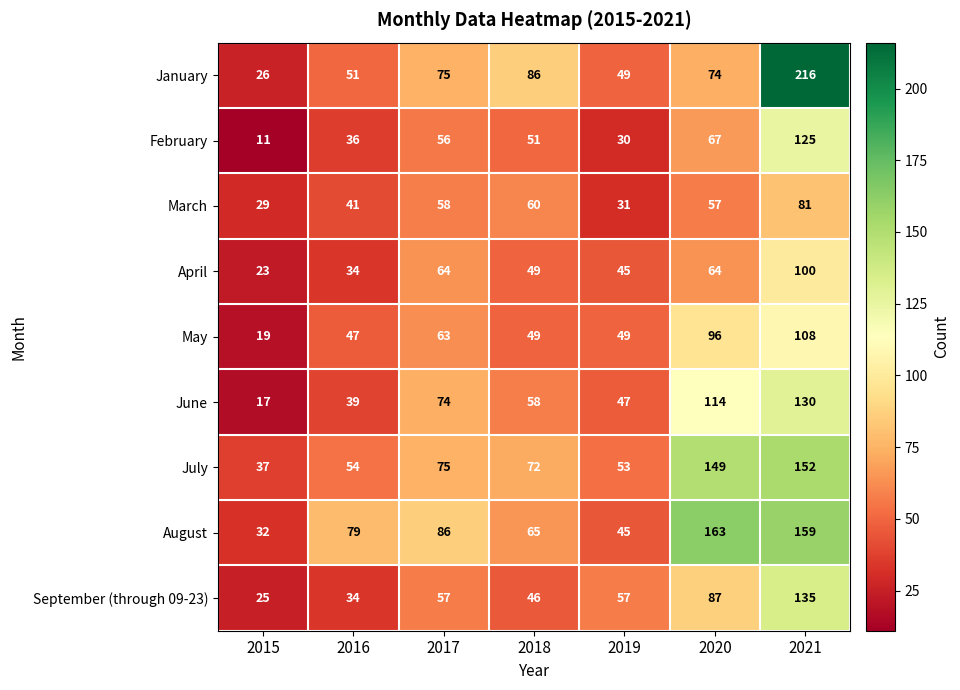

At which category is the sum across all series the highest?

2021